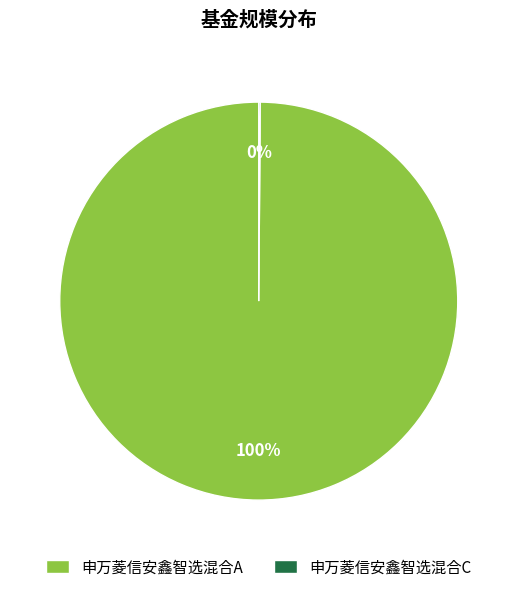

Is there a majority slice in this chart?

Yes